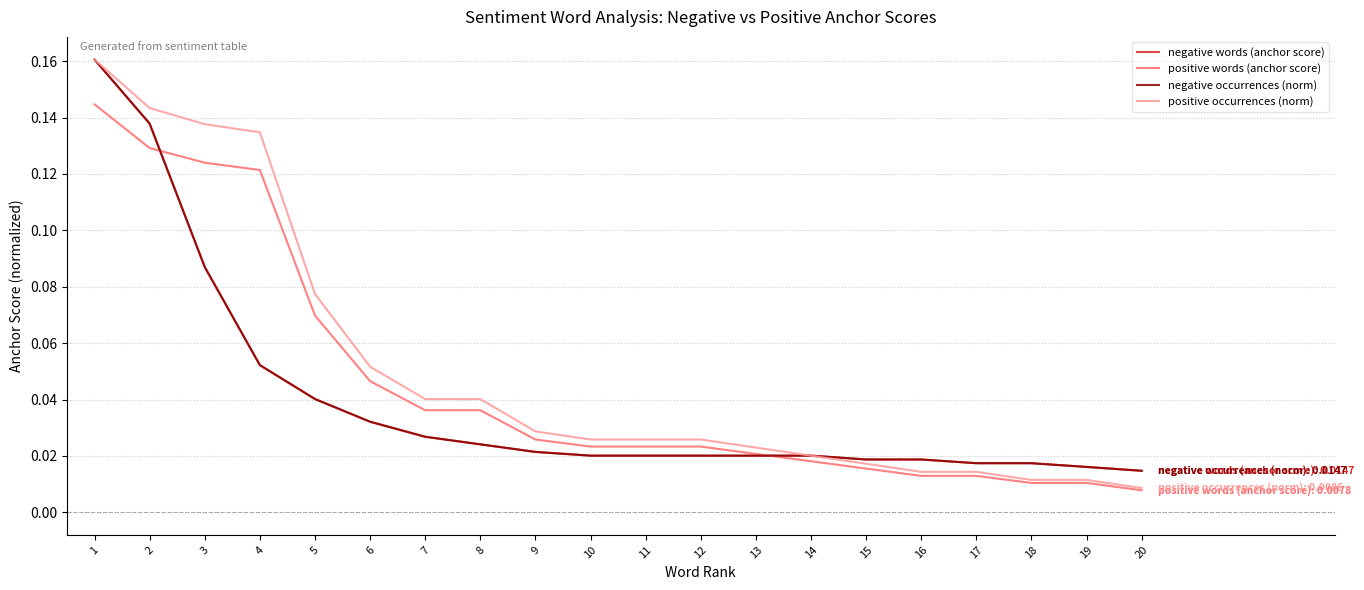

Where do positive words (anchor score) and negative occurrences (norm) first cross each other?

2 and 3